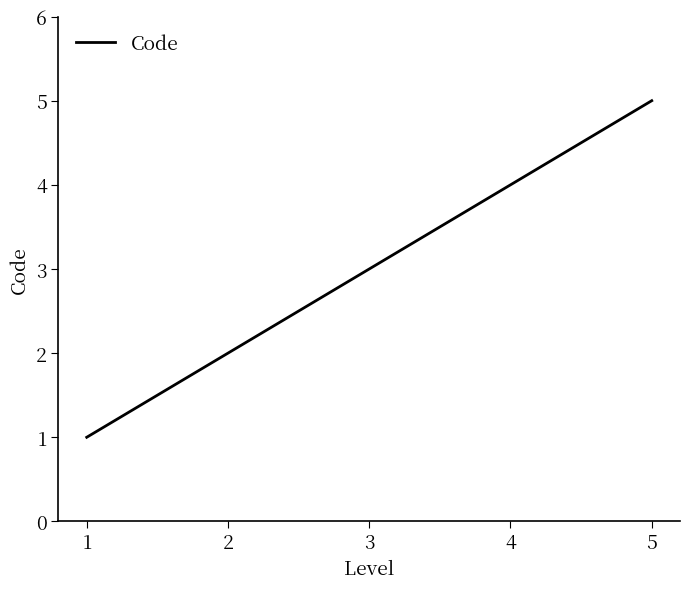

What is the difference between the second highest and minimum values?

3